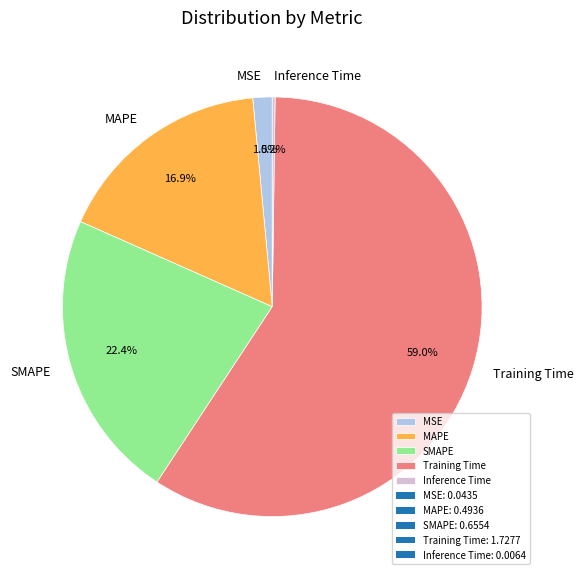

Which category accounts for the majority?

Training Time